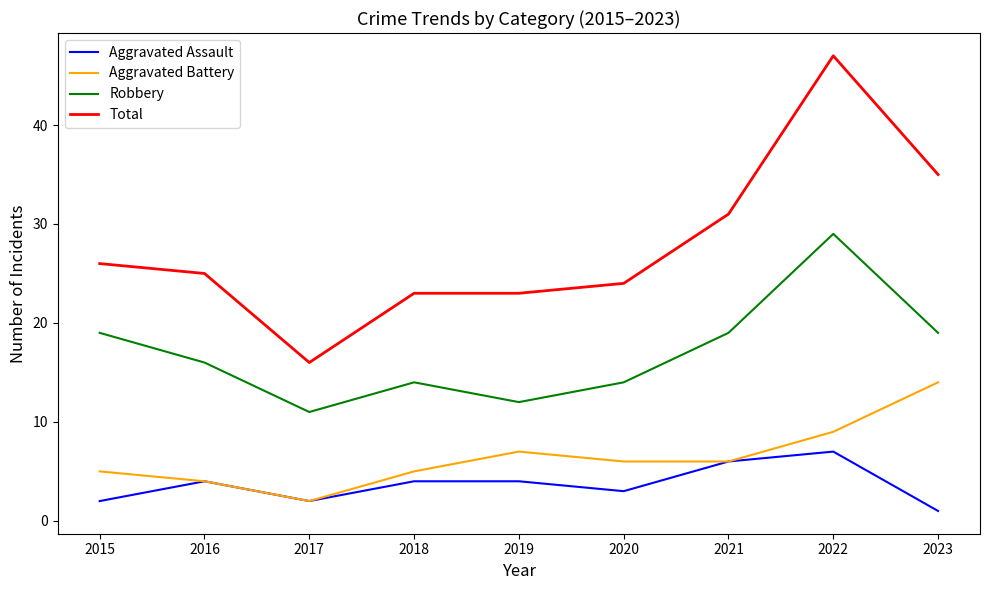

True or false: Aggravated Assault and Total intersect in this chart.

False